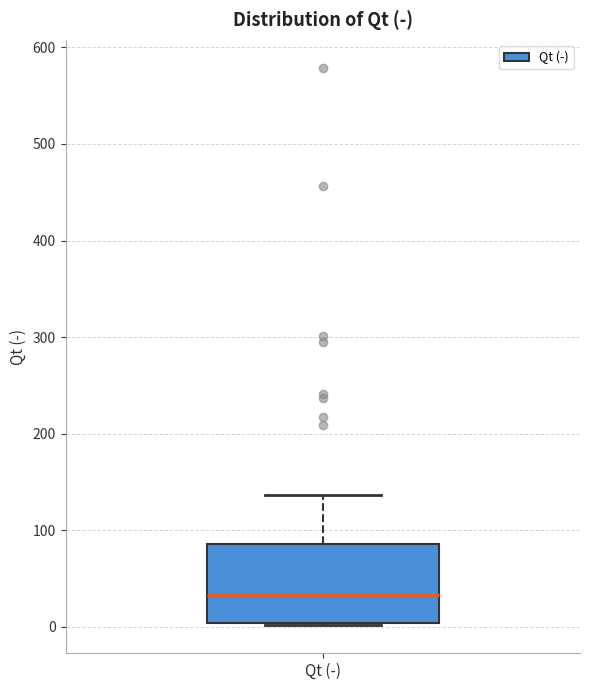

Transcribe this box plot: give where the median line is, the range the box spans, and where the two whiskers end, as read against the y-axis. The values are not printed on the chart, so give them approximately, as read against the axis.

median 30, box 0 to 90, whiskers 0 to 140